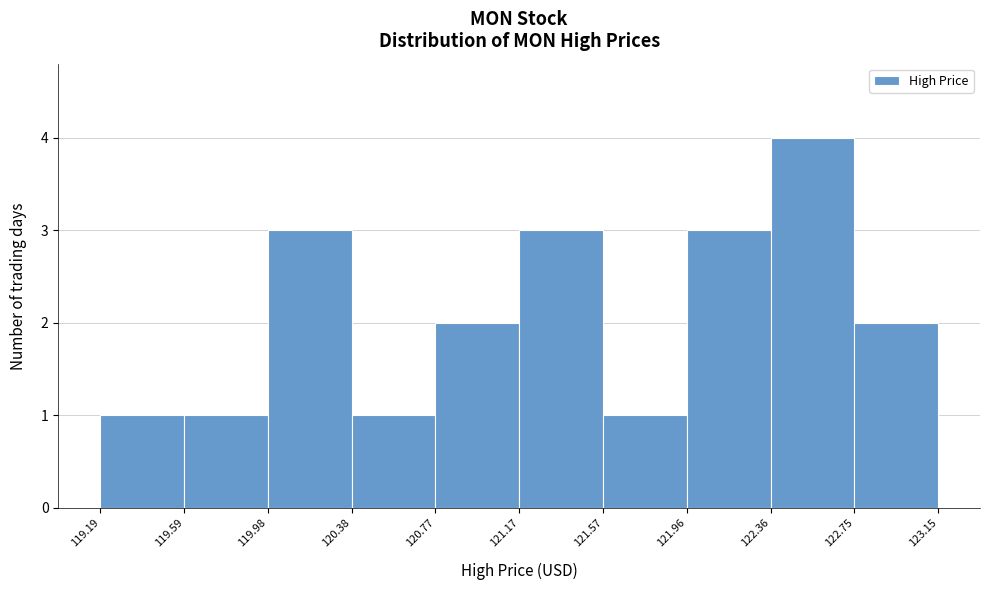

What is the height of the bar covering 120.38 to 120.77 on the x-axis? The values are not printed on the chart, so give them approximately, as read against the axis.

1